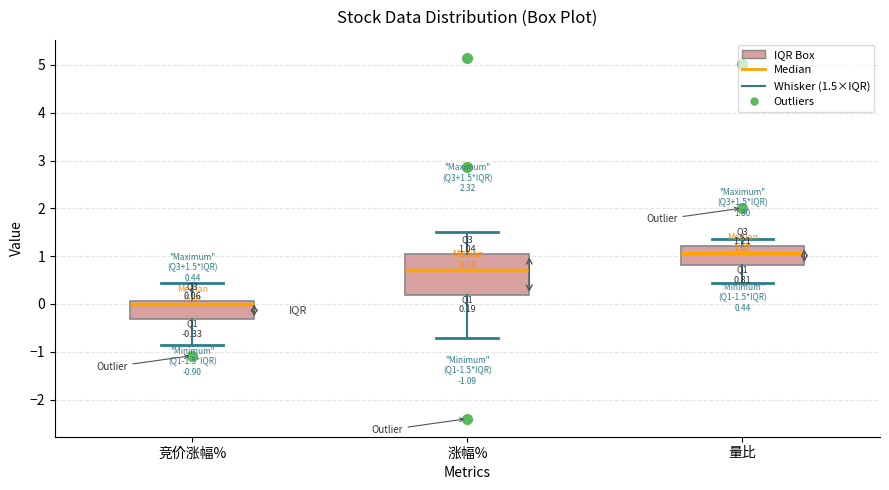

Comparing the boxes themselves (not the whiskers), which one is the tallest?

涨幅%